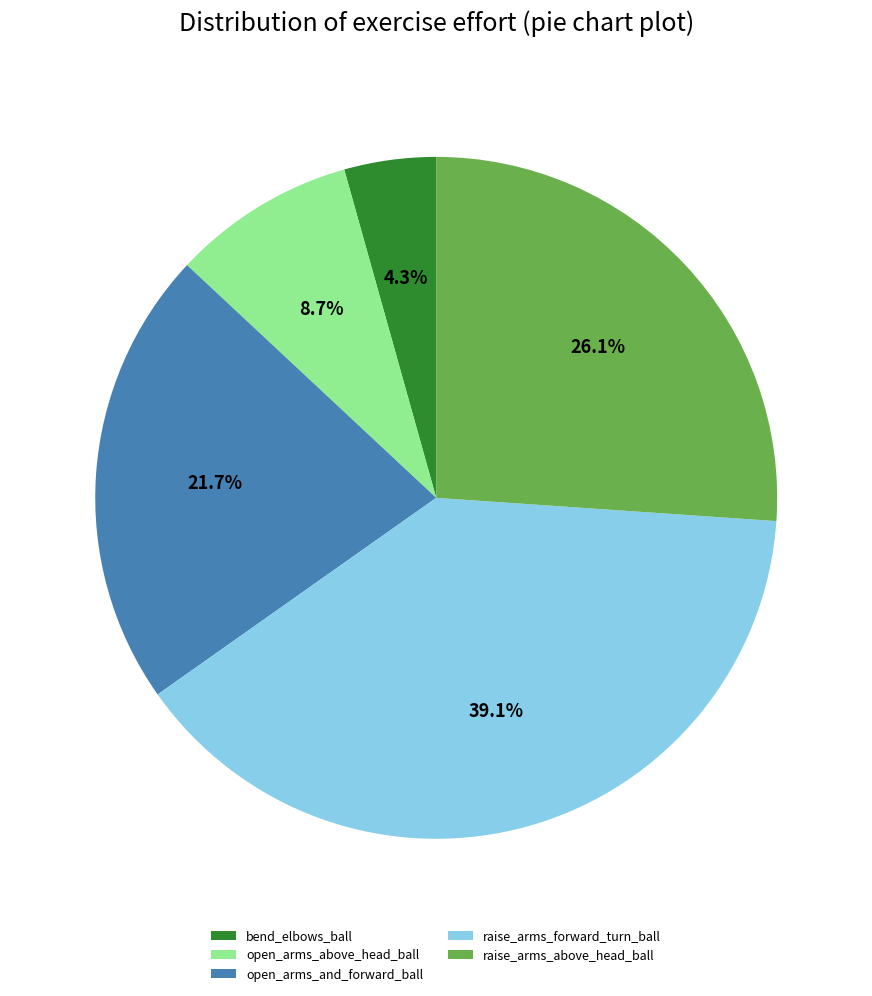

To the nearest percent, what is the average slice percentage?

20%